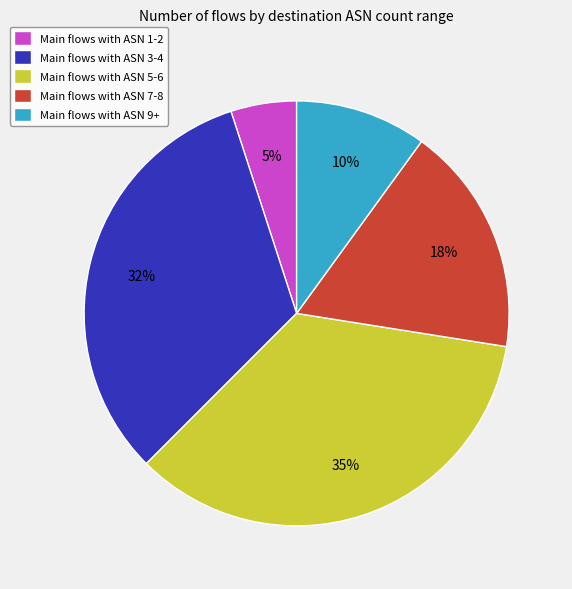

How many slices are in this pie chart?

5